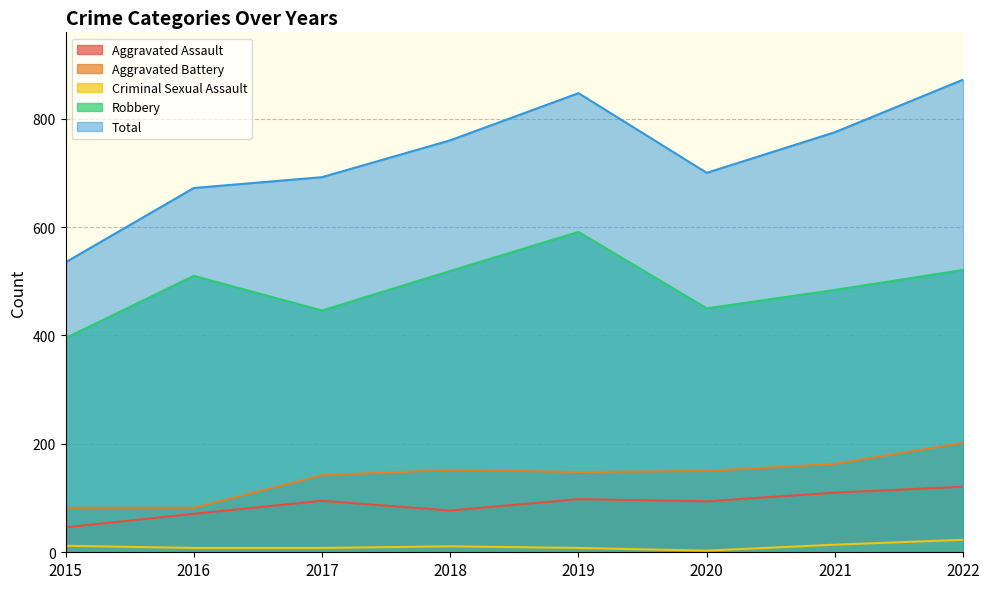

Rank the series at 2018 from lowest to highest value.

Criminal Sexual Assault, Aggravated Assault, Aggravated Battery, Robbery, Total